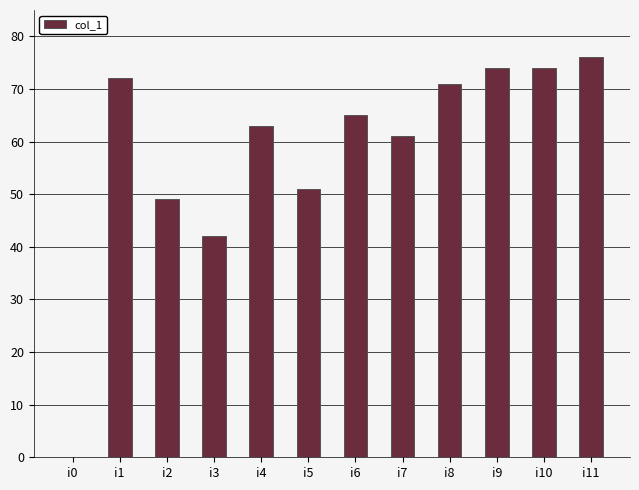

Is it true that the value at i9 is 74?

True